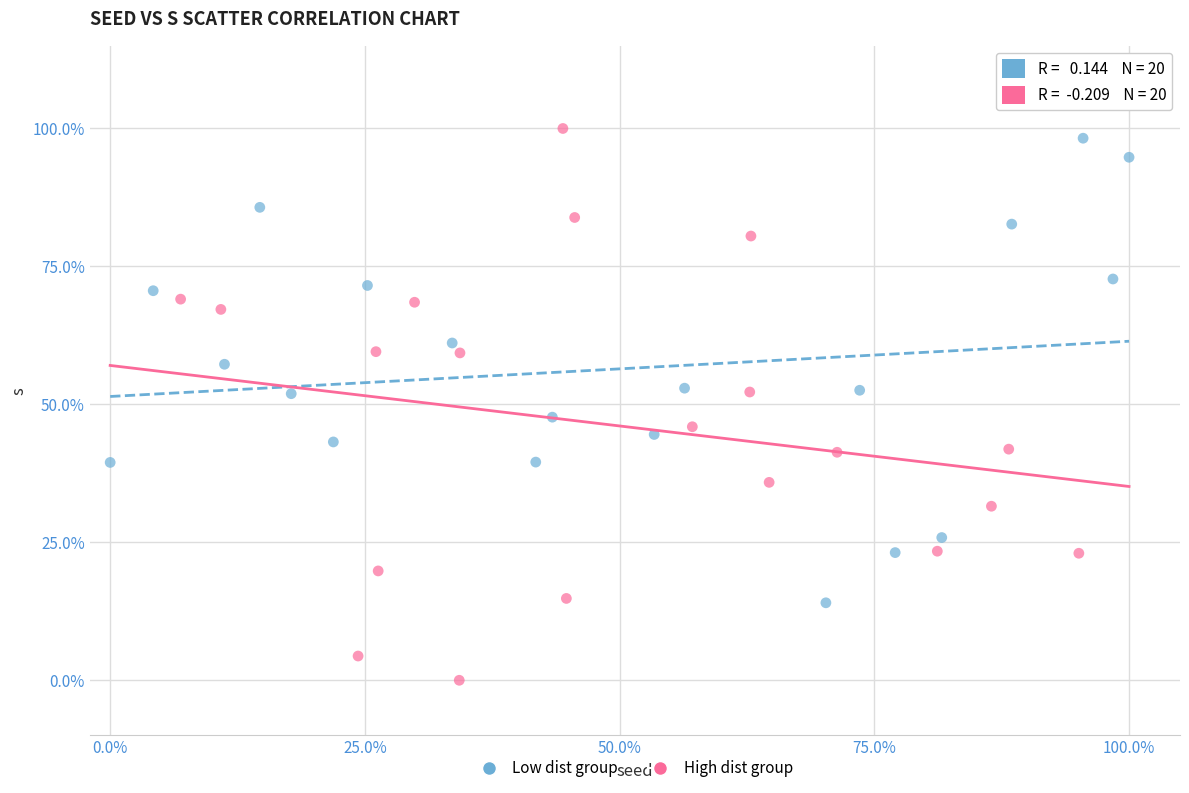

Which series reaches the minimum Y coordinate?

High dist group